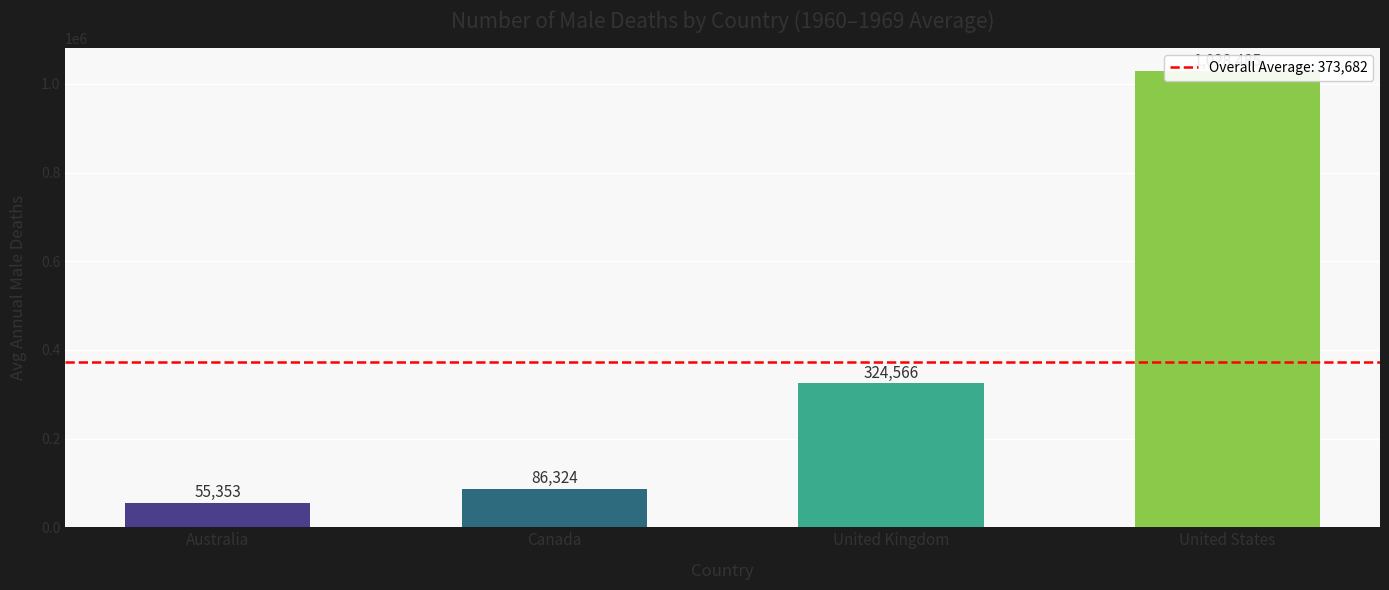

Rank the series at 1969 from lowest to highest value.

Australia, Canada, United Kingdom, United States